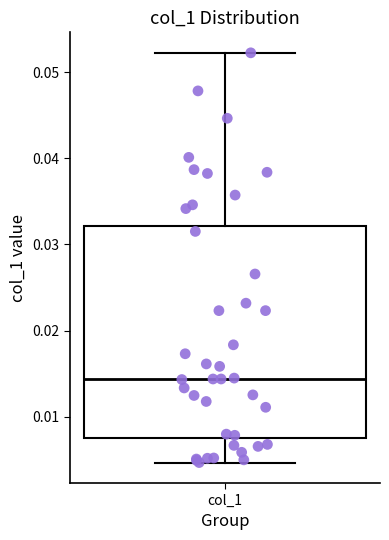

Transcribe this box plot: give where the median line is, the range the box spans, and where the two whiskers end, as read against the y-axis. The values are not printed on the chart, so give them approximately, as read against the axis.

median 0.014, box 0.008 to 0.032, whiskers 0.005 to 0.052